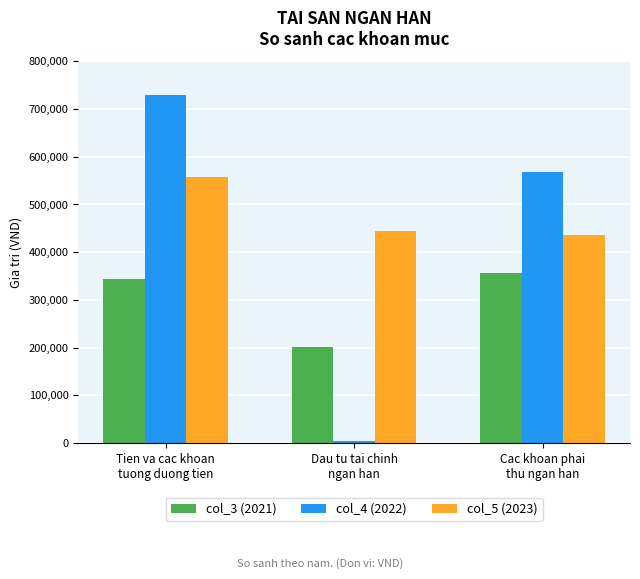

The col_5 (2023) series shows 243688 at Cac khoan phai
thu ngan han. True or false?

False